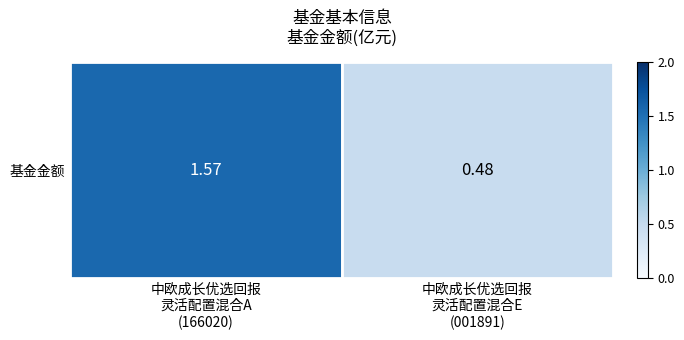

Reading left to right, list all the values displayed in this chart.

中欧成长优选回报
灵活配置混合A
(166020)=1.6	中欧成长优选回报
灵活配置混合E
(001891)=0.5